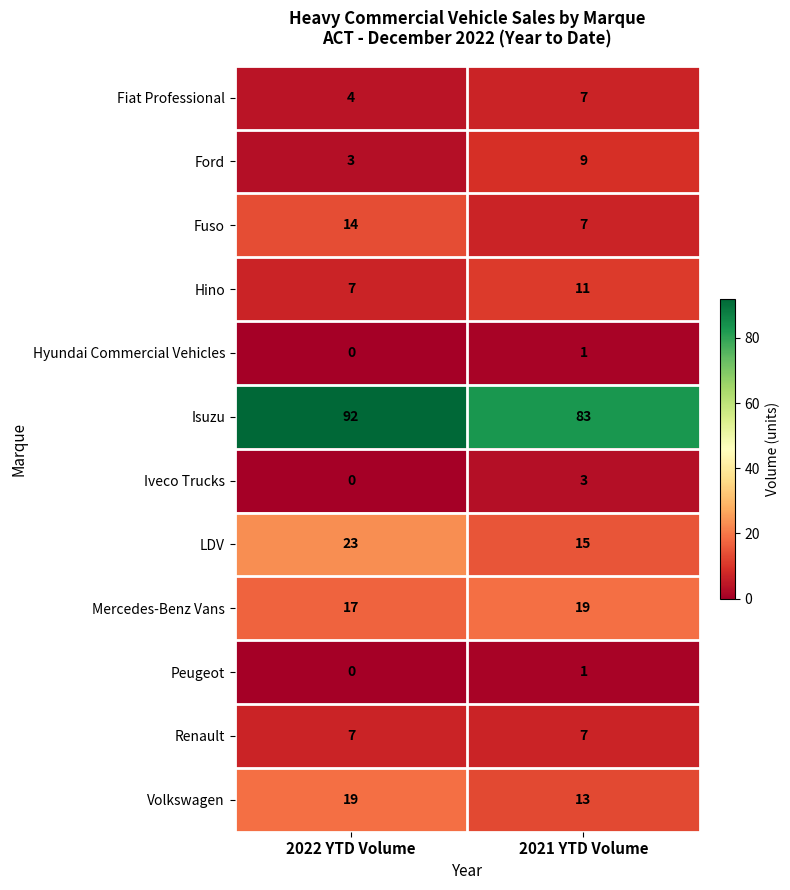

What is the sum of the LDV values at 2021 YTD Volume and 2022 YTD Volume?

38